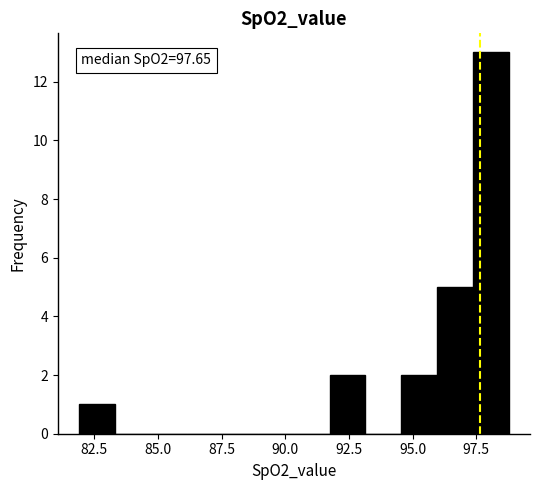

Read against the x-axis, roughly where is the centre of the tallest bar?

98.0